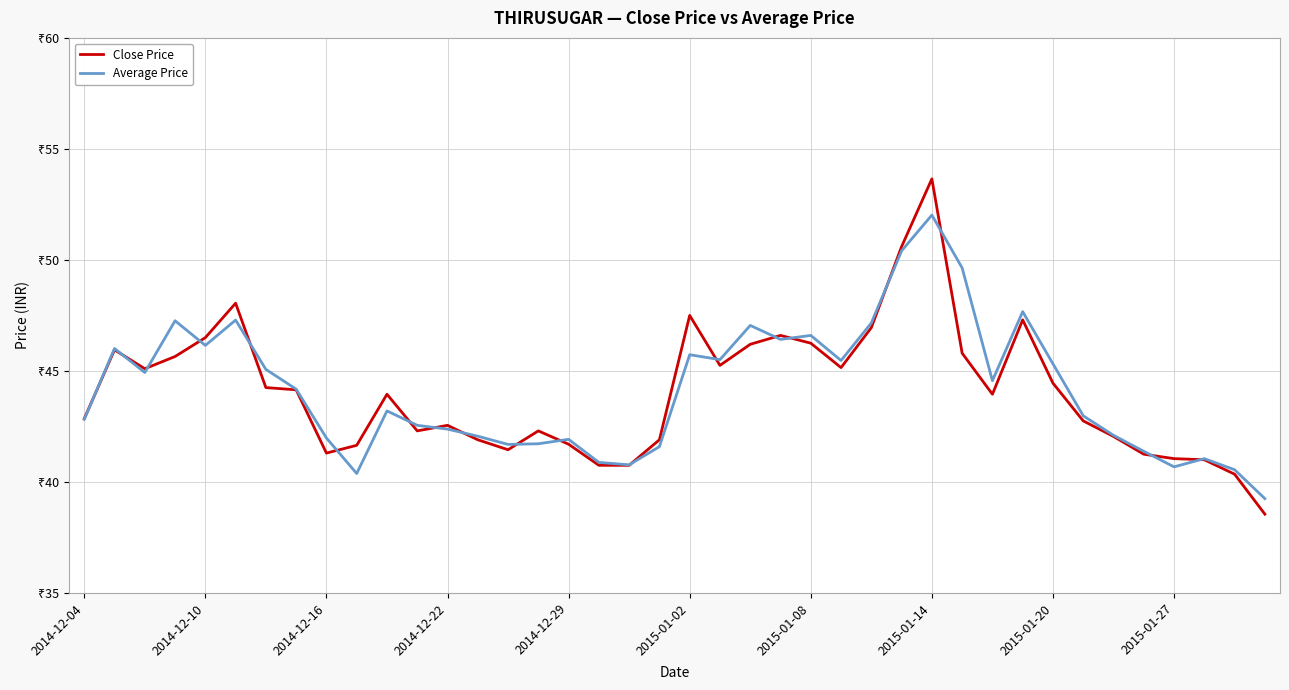

What are all the series names shown in the legend?

Close Price, Average Price